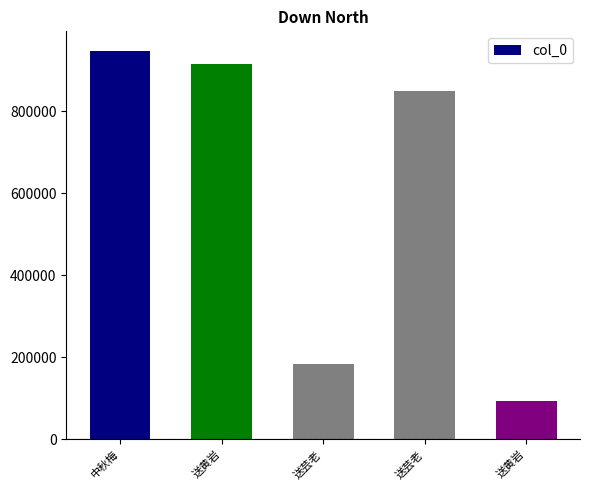

Rank the categories by value from lowest to highest.

送黄岩, 送芸老, 送芸老, 送黄岩, 中秋梅